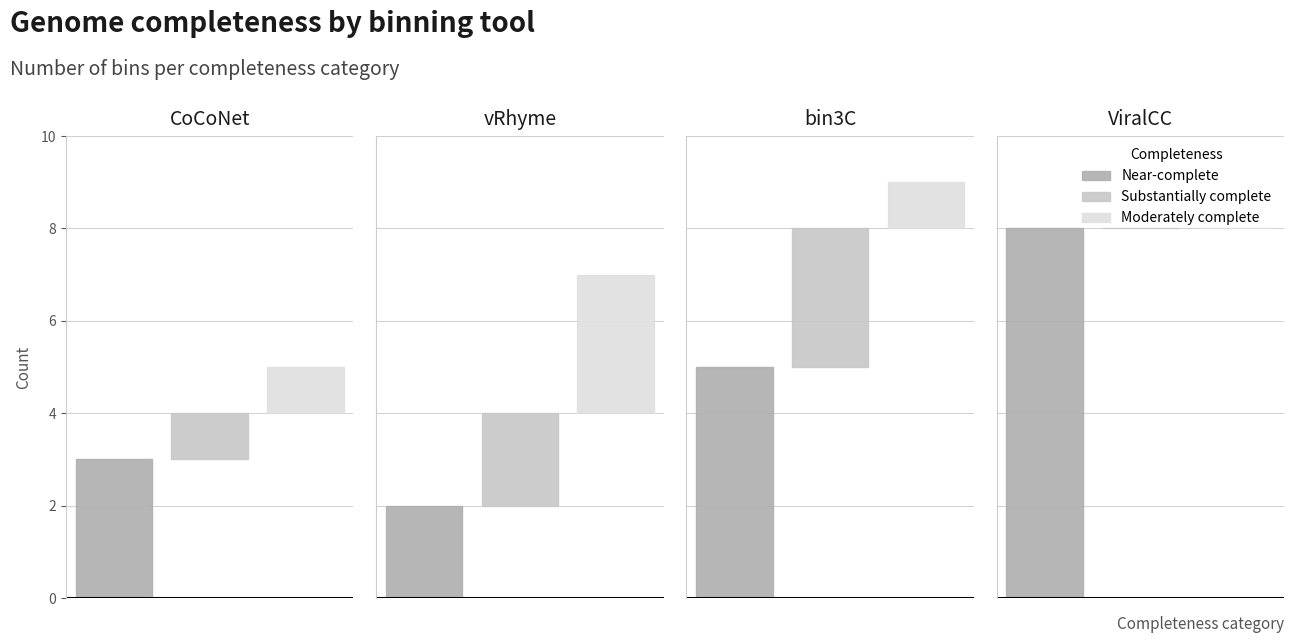

Reading left to right, transcribe all the data shown in this chart.

Near-complete: CoCoNet=3	vRhyme=2	bin3C=5	ViralCC=8
Substantially complete: CoCoNet=1	vRhyme=2	bin3C=3	ViralCC=0
Moderately complete: CoCoNet=1	vRhyme=3	bin3C=1	ViralCC=0